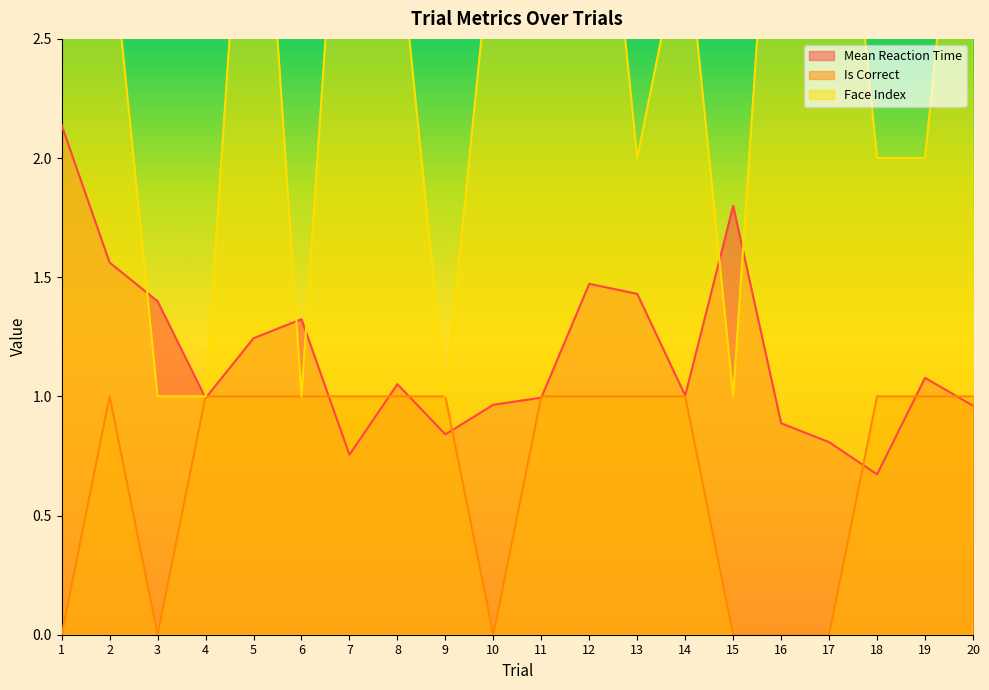

Reading left to right, what are all the values shown in this chart?

Mean Reaction Time: 2.1	1.6	1.4	1.0	1.2	1.3	0.8	1.1	0.8	1.0	1.0	1.5	1.4	1.0	1.8	0.9	0.8	0.7	1.1	1.0
Is Correct: 0.0	1.0	0.0	1.0	1.0	1.0	1.0	1.0	1.0	0.0	1.0	1.0	1.0	1.0	0.0	0.0	0.0	1.0	1.0	1.0
Face Index: 3.0	3.0	1.0	1.0	4.0	1.0	4.0	3.0	1.0	3.0	4.0	4.0	2.0	3.0	1.0	4.0	4.0	2.0	2.0	4.0